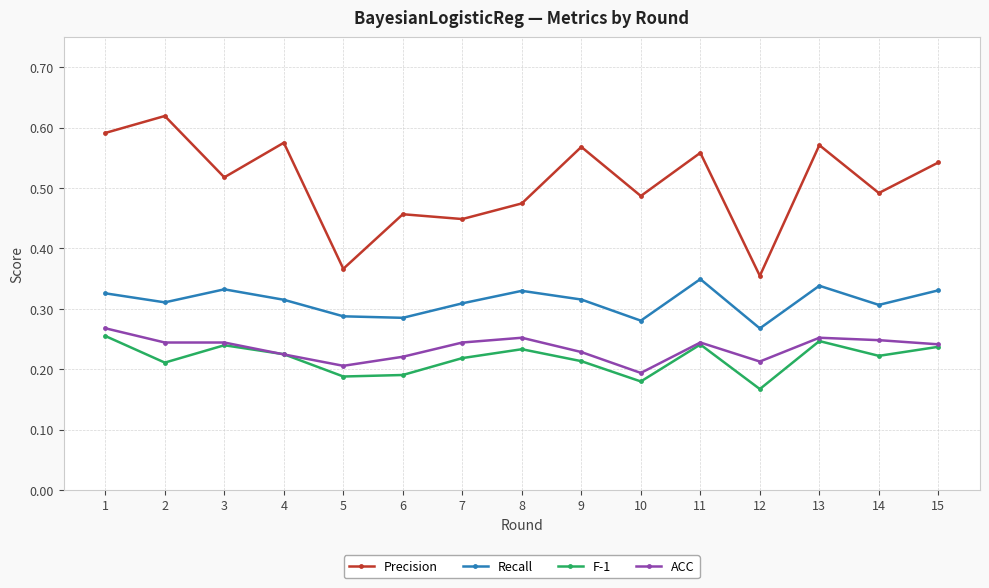

What is the difference between the Recall values at 3 and 10?

0.1